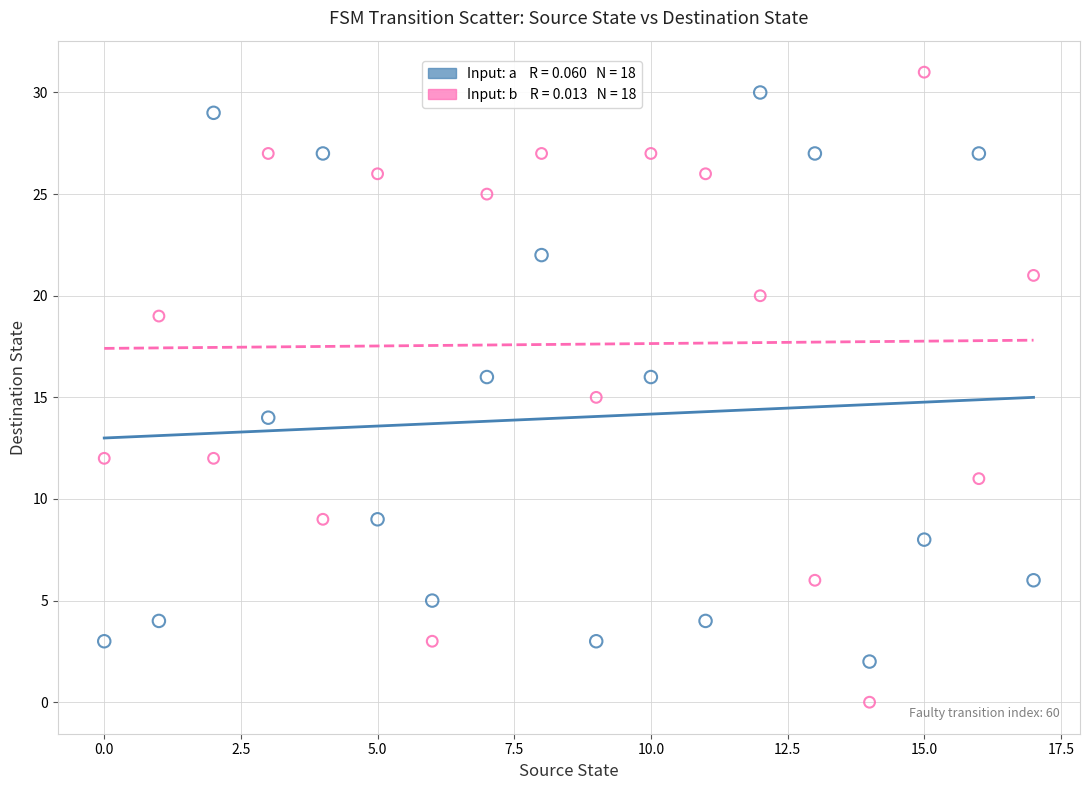

Across all data points, what is the range of Y values (max minus min)?

31